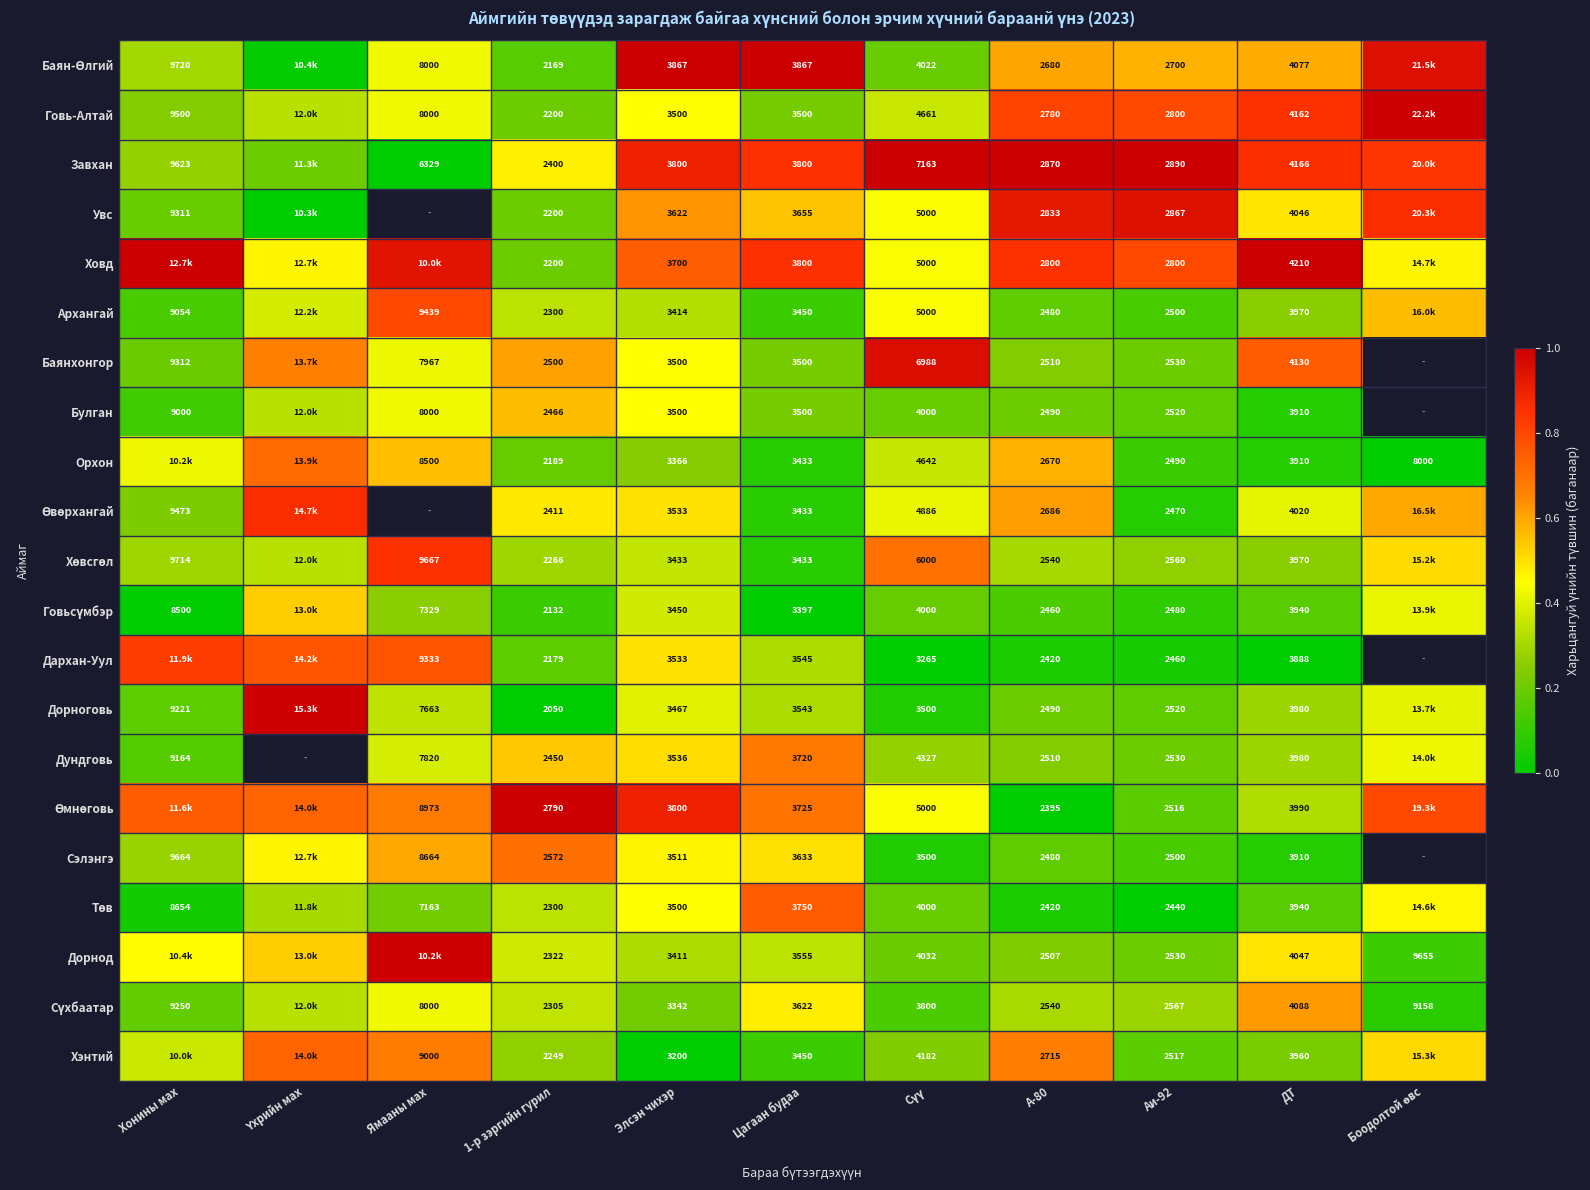

What is the difference between the highest and lowest values at Боодолтой өвс?

1.0